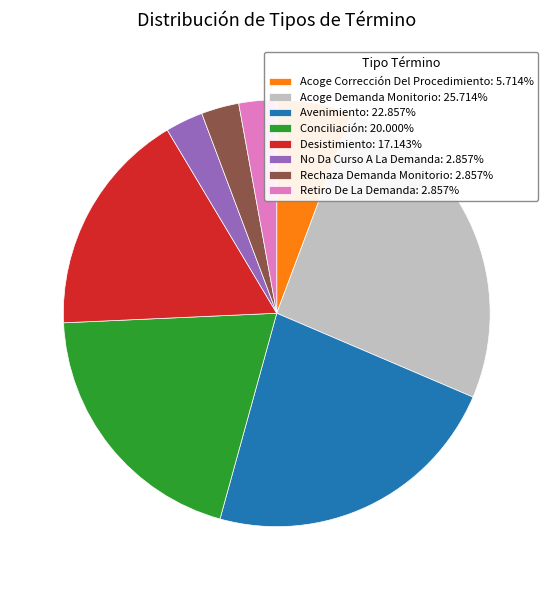

Is it true that Avenimiento is 17% of the pie?

False